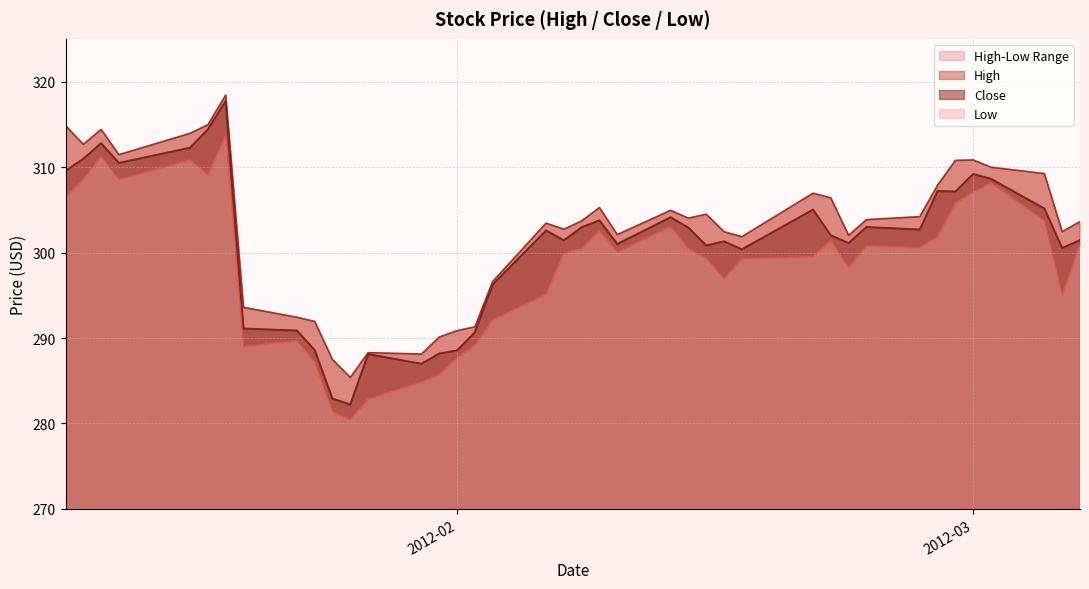

What is the minimum value for Close?

282.2